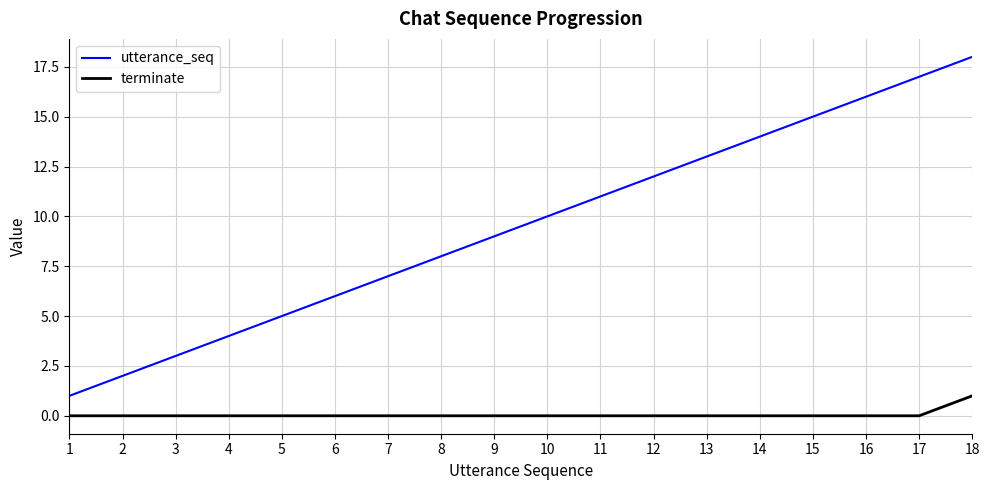

List the series in order of their overall mean, lowest first.

terminate, utterance_seq